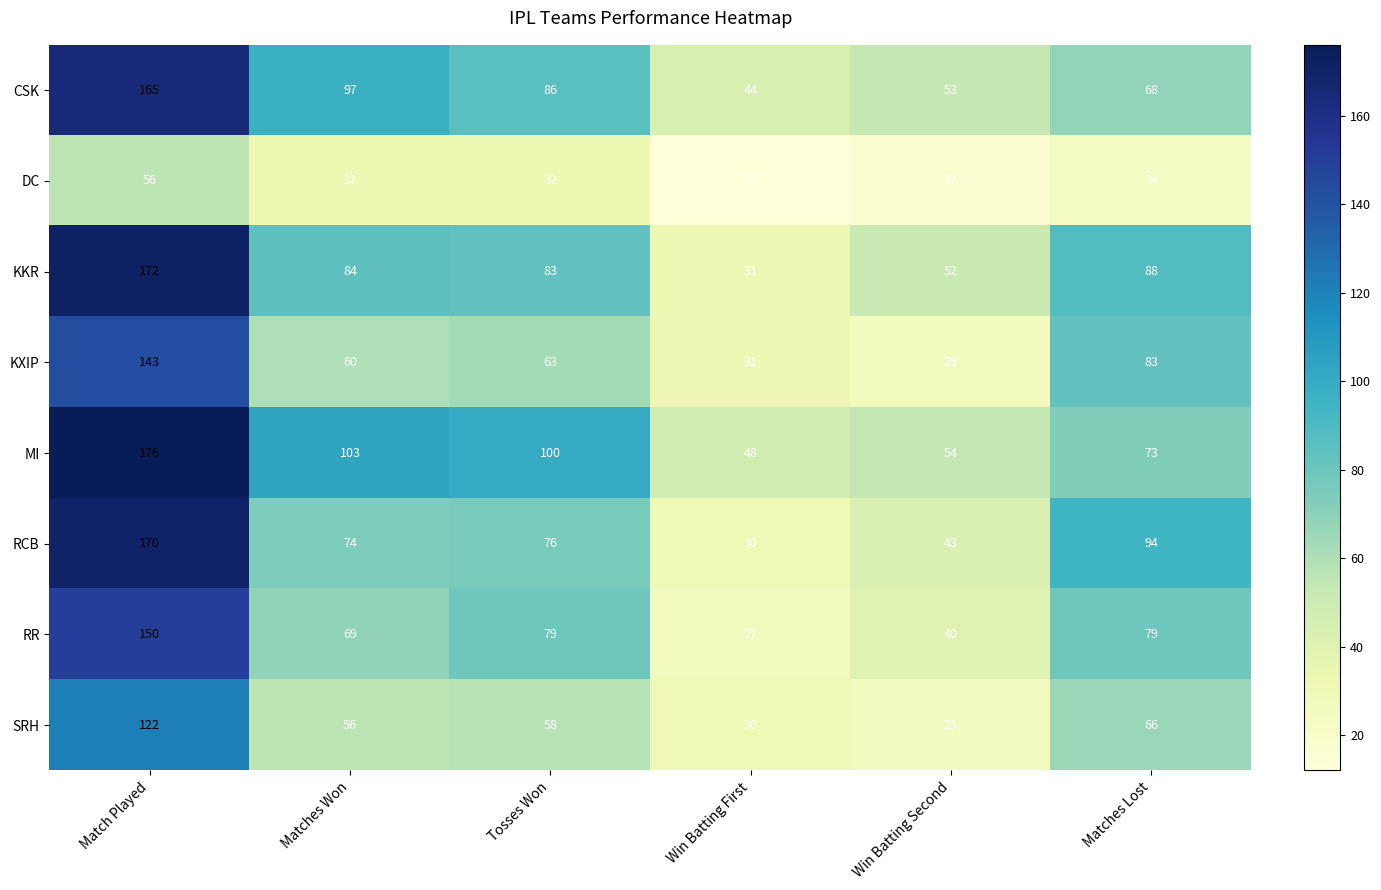

What is the difference between the highest and lowest values at Match Played?

120